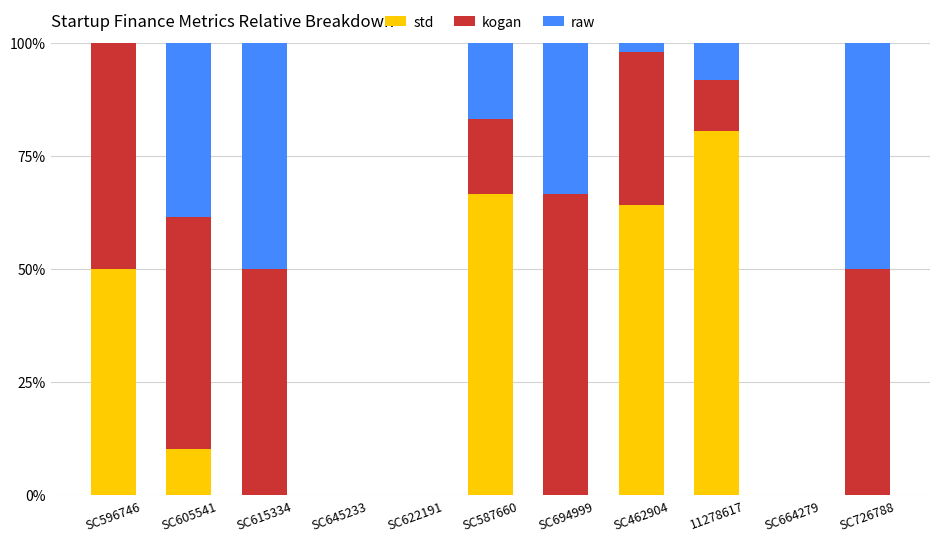

What is the total value across all series at SC615334?

100.0